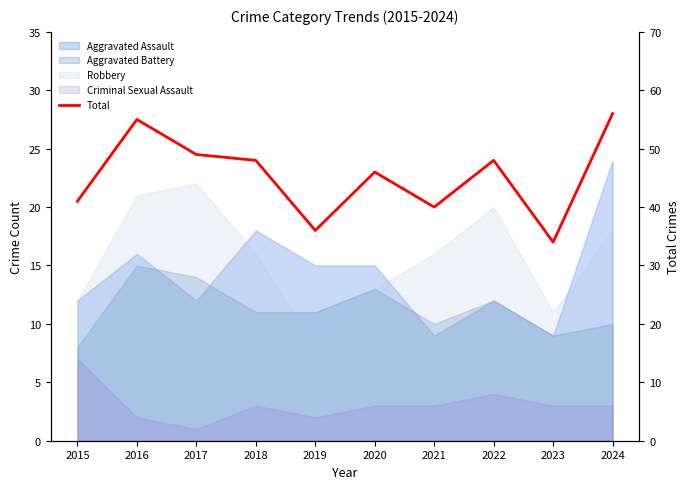

How many data points are less than 48?

5